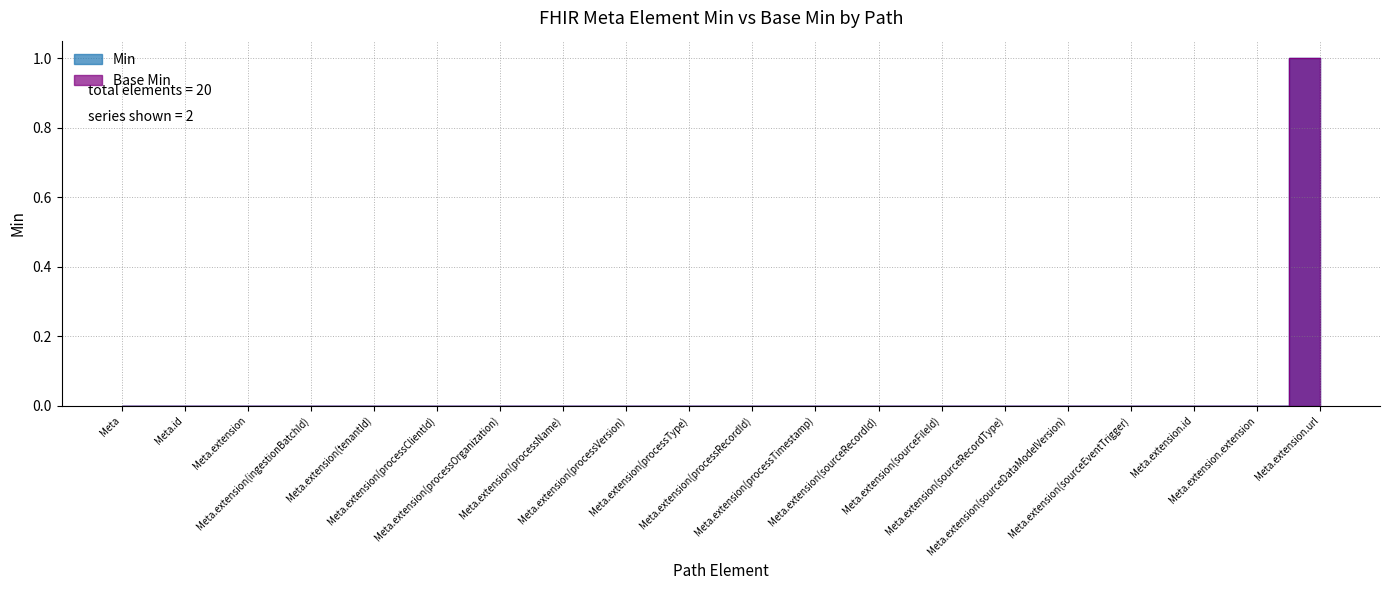

What is the label of the 8th point from the right?

Meta.extension(sourceRecordId)